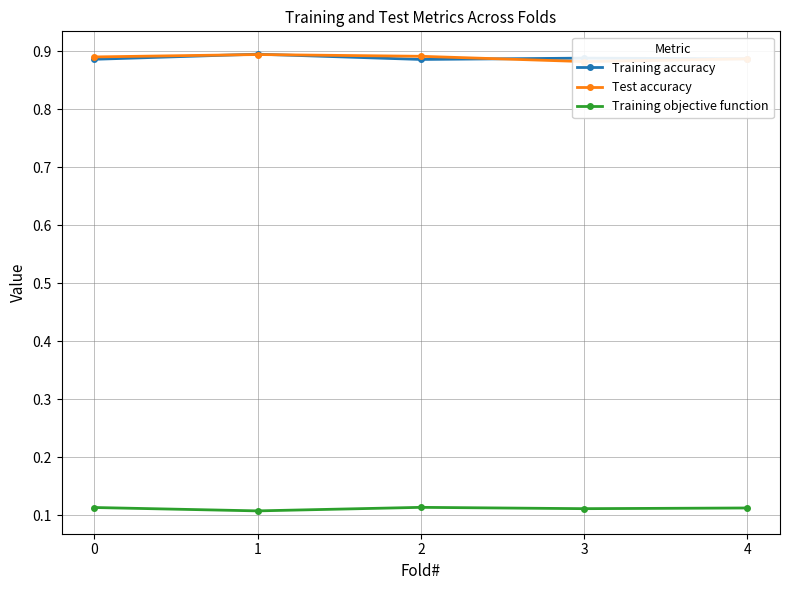

True or false: Test accuracy and Training objective function intersect in this chart.

False